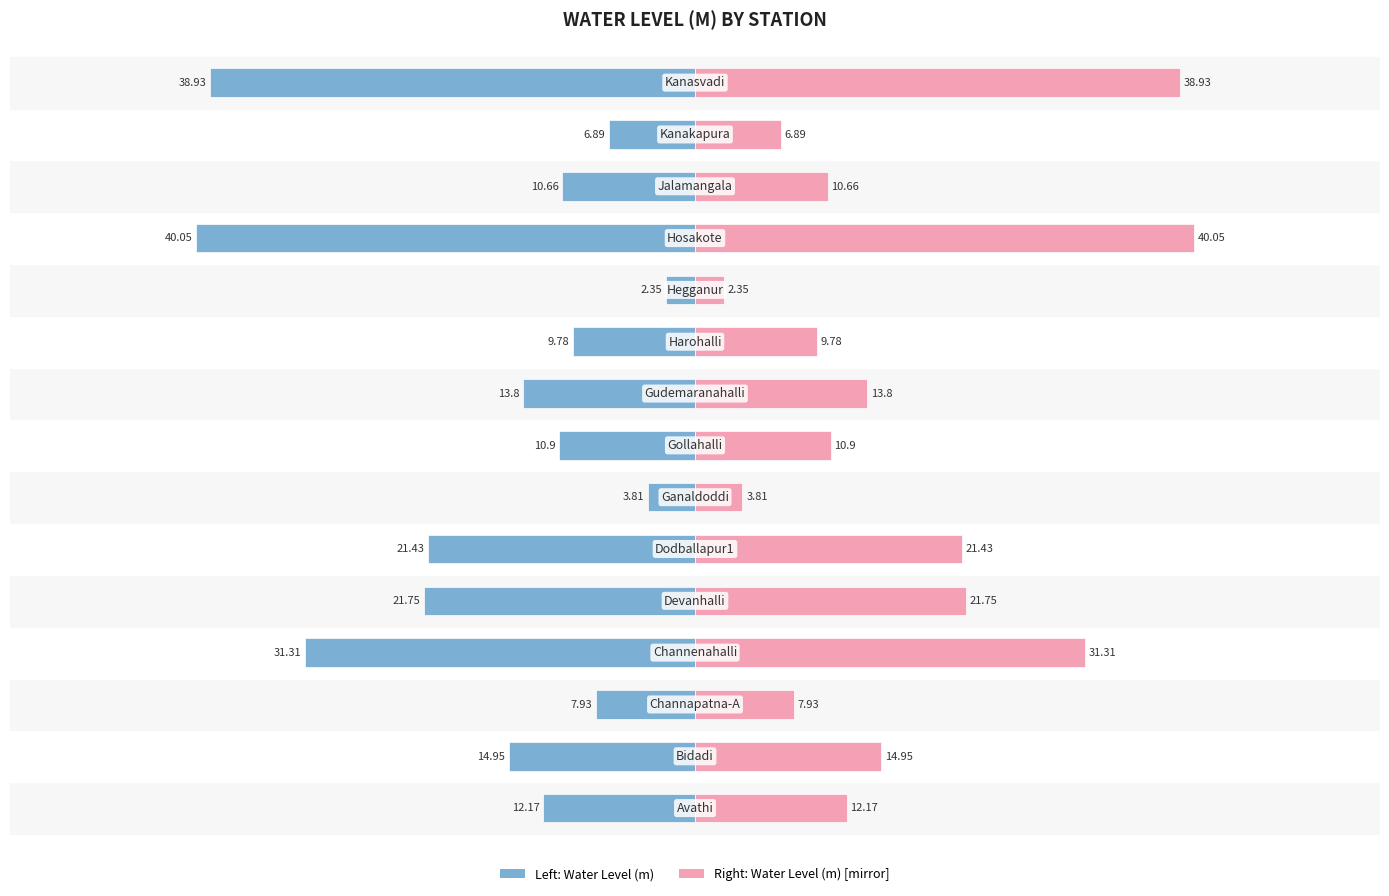

What is the approximate value of Water Level (m) [mirror] at 13?

6.9